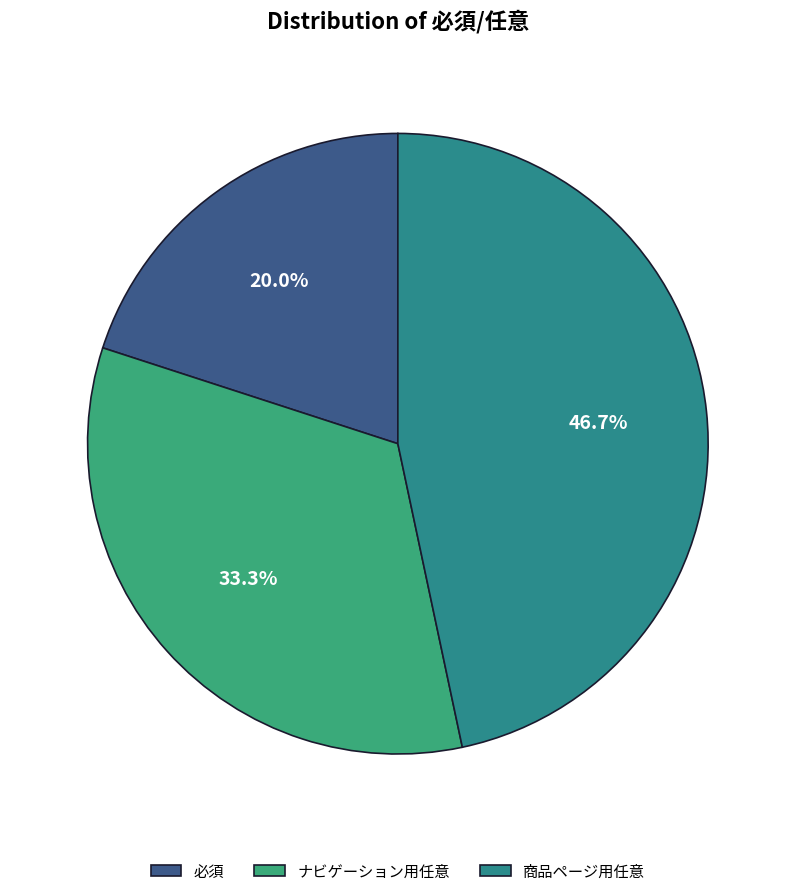

To the nearest percent, what is the difference between the 必須 and 商品ページ用任意 slice percentages?

27%